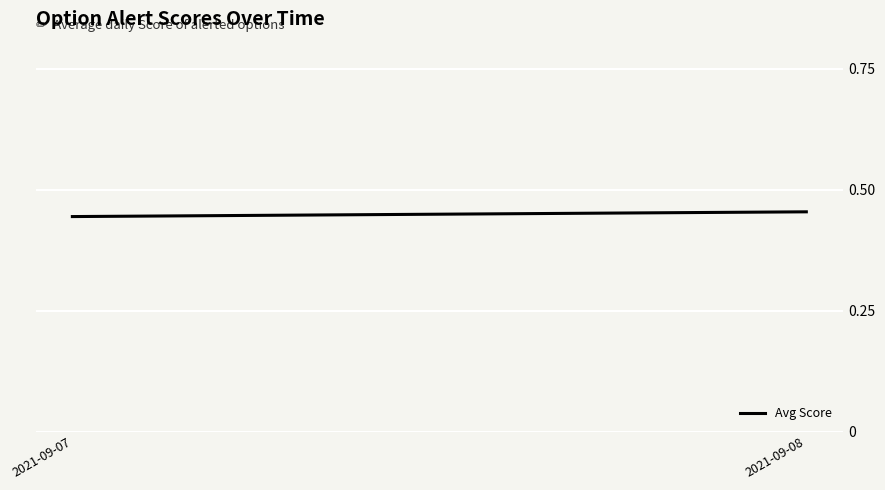

Rank the categories by value from lowest to highest.

2021-09-07, 2021-09-08